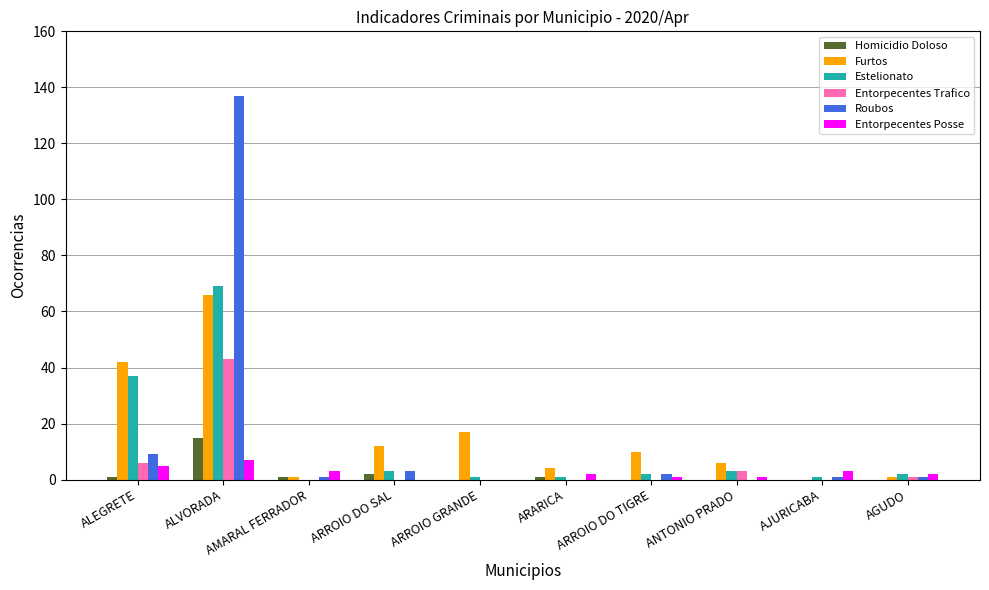

Which series changed the most between ALEGRETE and ARROIO DO SAL?

Estelionato